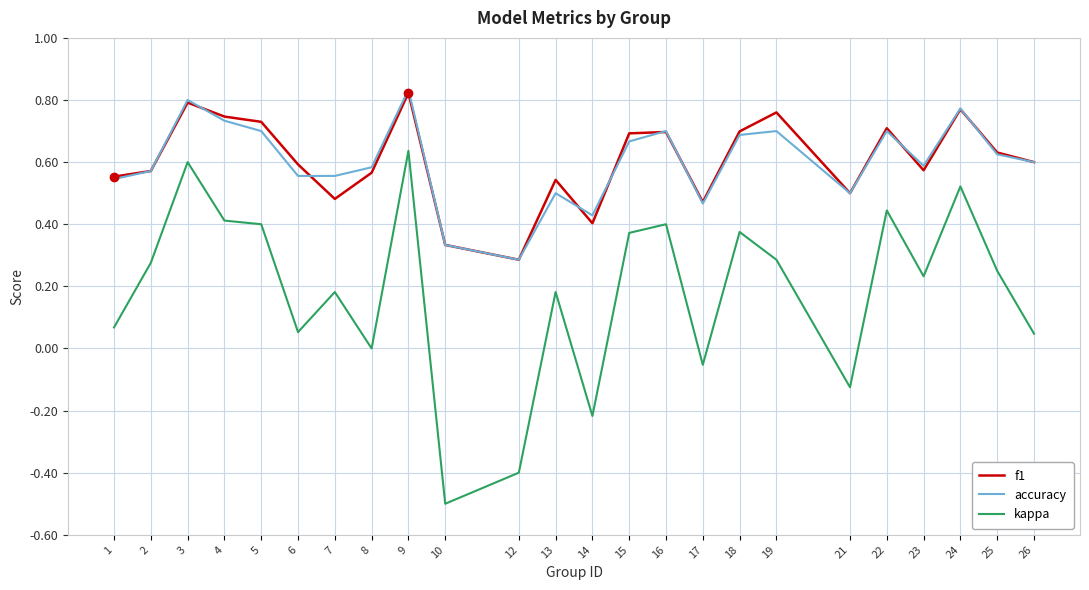

True or false: accuracy and kappa intersect in this chart.

False